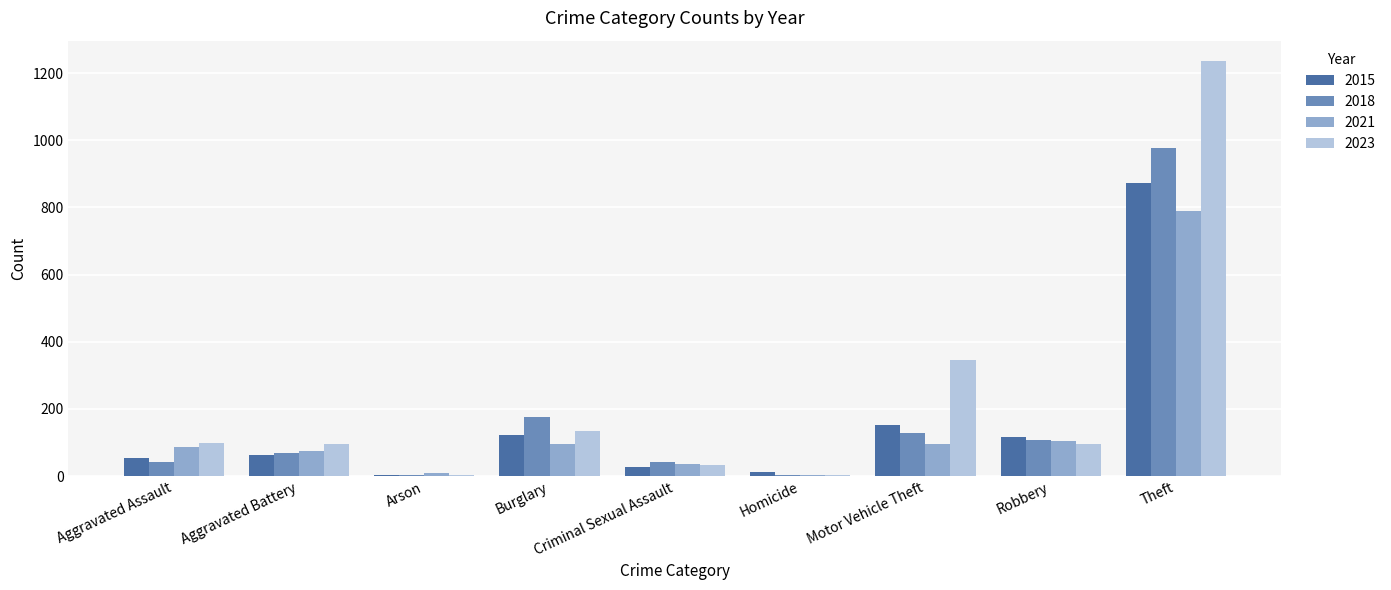

Does the chart contain stacked bars?

No